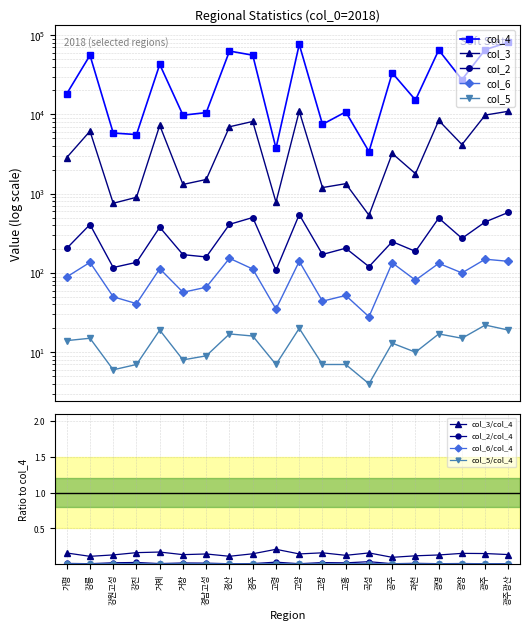

At which category is the sum across all series the highest?

광주광산